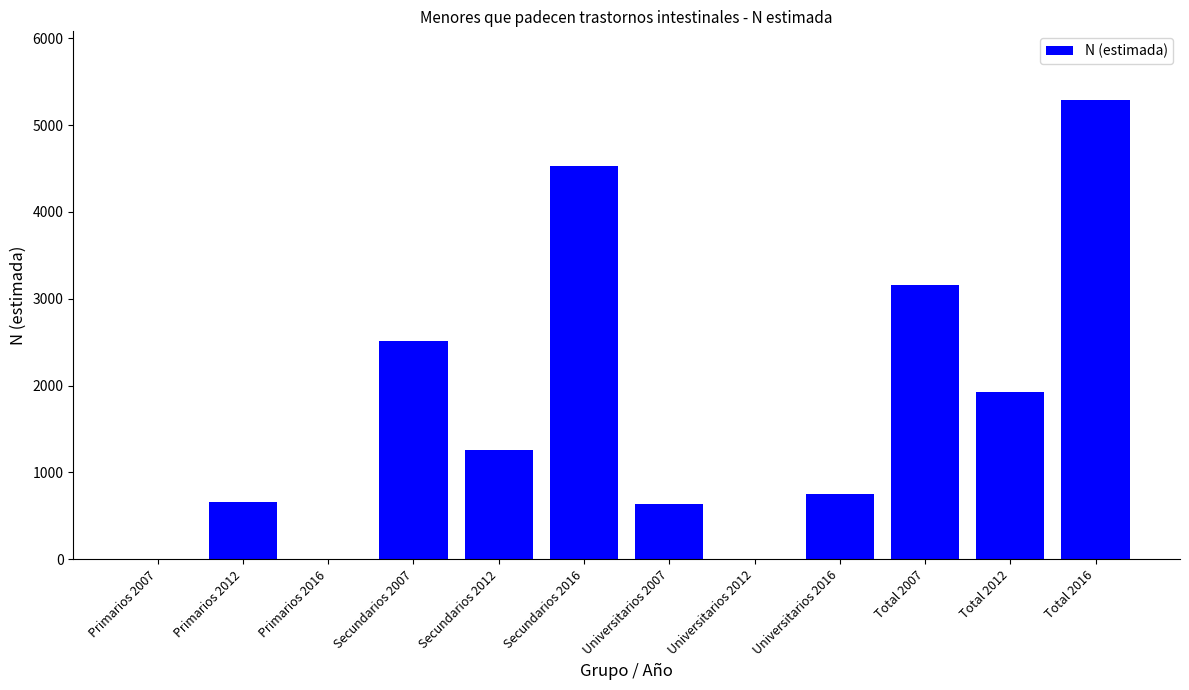

Which category has the highest value across all series?

Total 2016